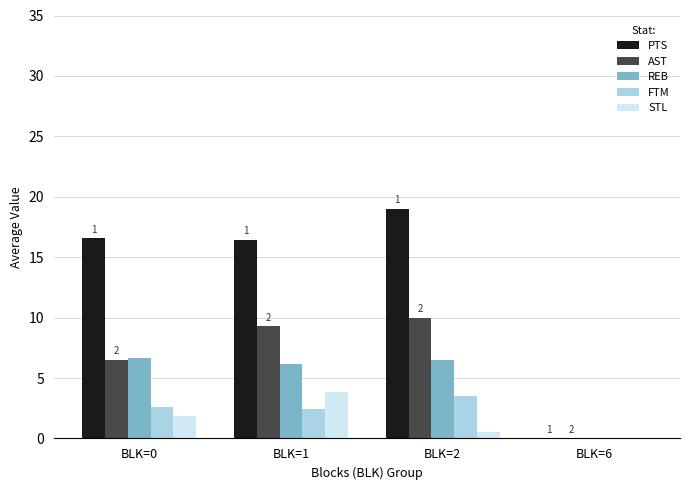

What is the approximate value of PTS at BLK=2?

19.0